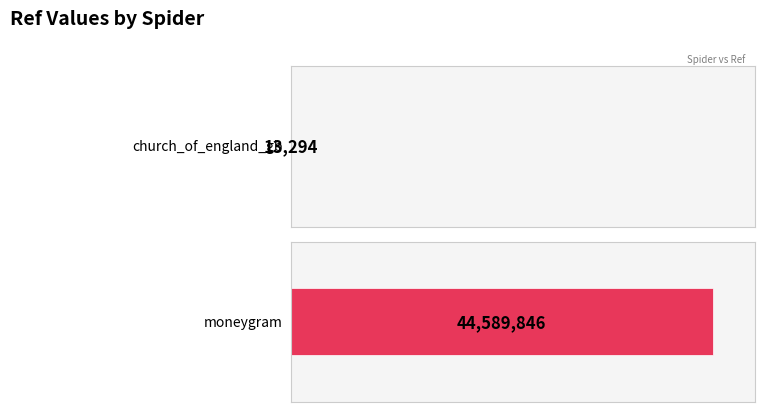

What is the difference between the values at church_of_england_gb and moneygram?

44576552